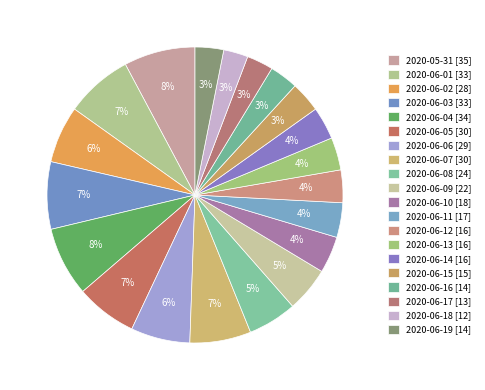

Count the number of slices in the pie.

20